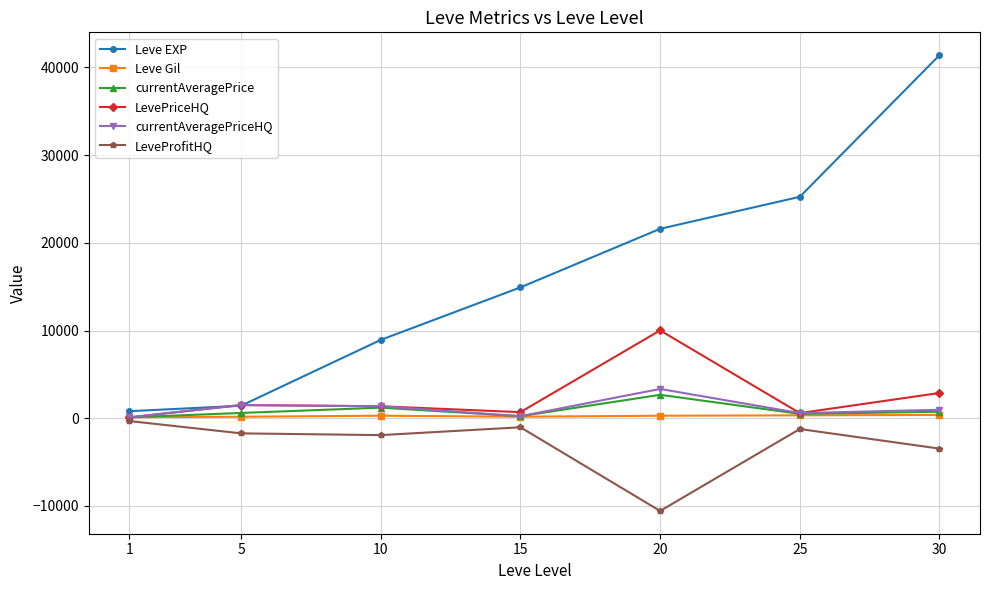

Which series has the largest total across all categories?

Leve EXP